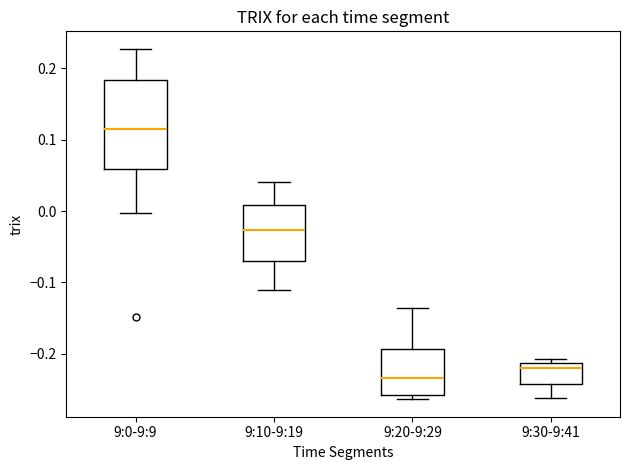

Where does the lower whisker of the box for 9:0-9:9 end on the y-axis? The values are not printed on the chart, so give them approximately, as read against the axis.

0.00